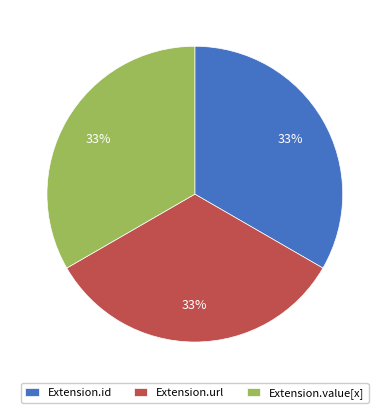

What percentage is the Extension.url slice, to the nearest percent?

33%